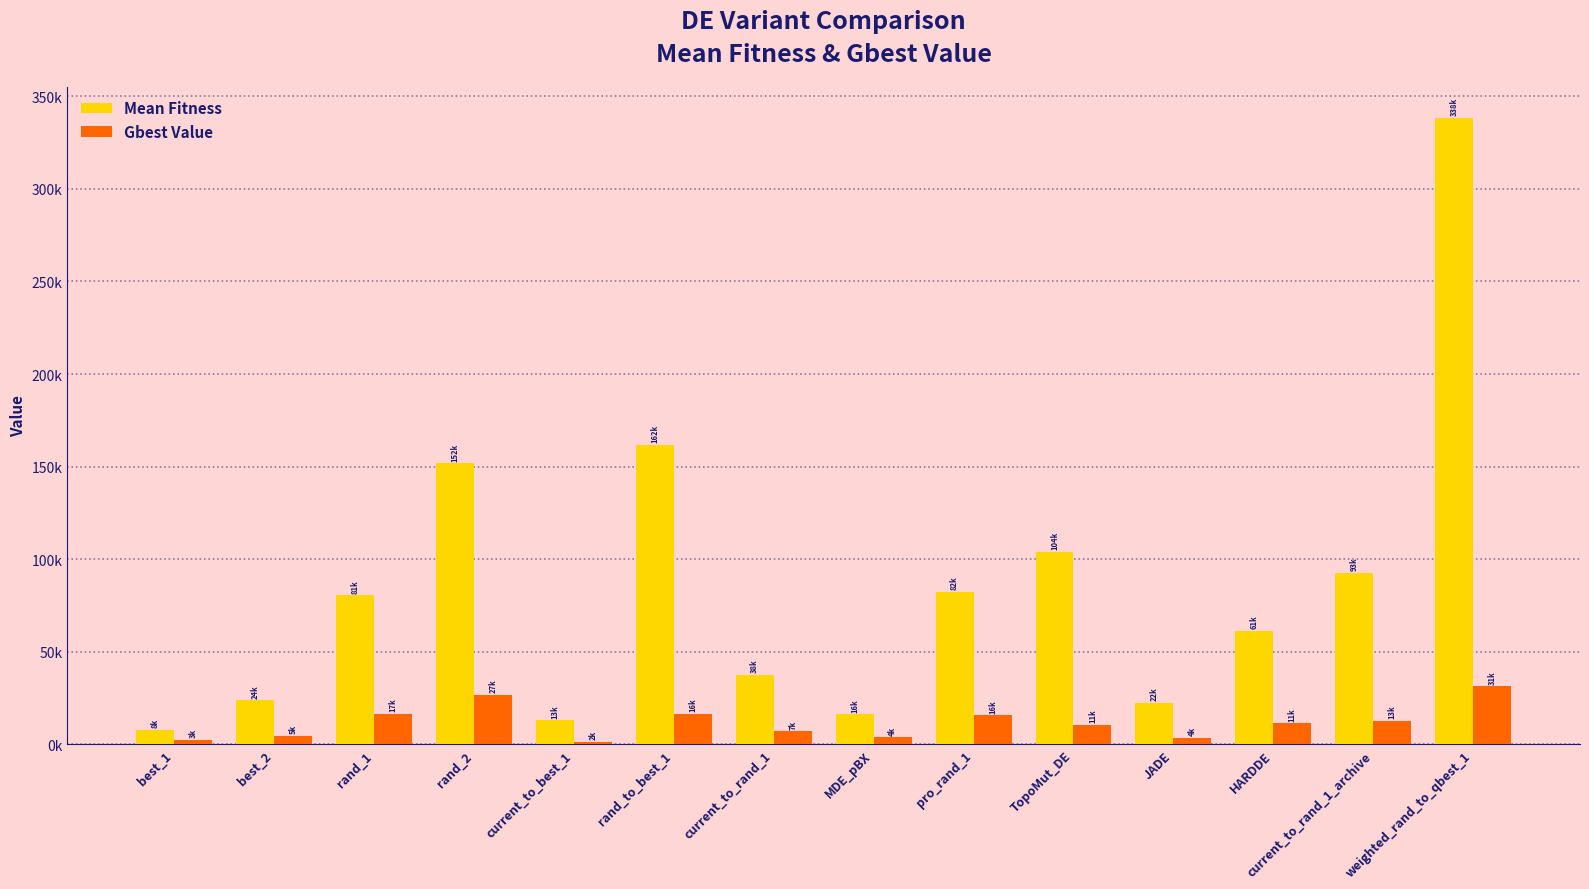

Reading right to left, transcribe all the data shown in this chart.

Mean Fitness: 338309.1	92577.7	61277.2	22330.6	103801.4	82348.1	16203.6	37564.6	161739.2	12991.0	151734.1	80523.9	23746.2	8003.5
Gbest Value: 31300.7	12776.1	11382.9	3739.6	10521.3	15650.3	3824.6	7041.4	16327.7	1525.7	26826.2	16501.5	4664.2	2617.5